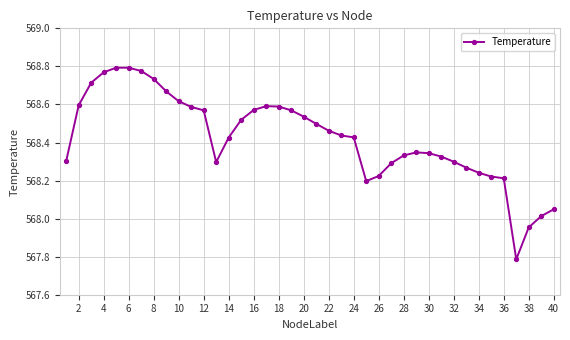

True or false: there are more than 1 points higher than both neighbors.

True